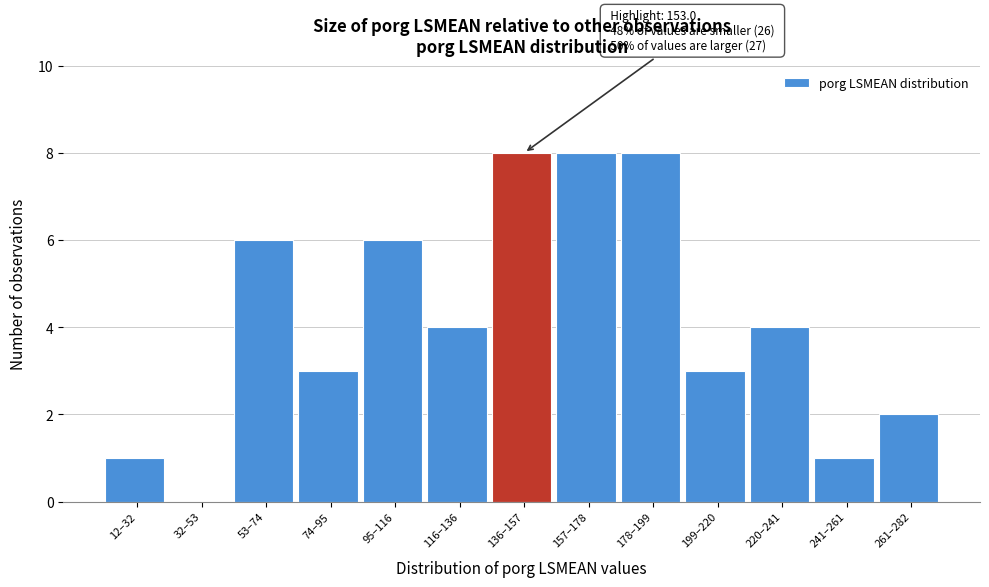

Reading left to right, transcribe all the data shown in this chart.

12–32=1	32–53=0	53–74=6	74–95=3	95–116=6	116–136=4	136–157=8	157–178=8	178–199=8	199–220=3	220–241=4	241–261=1	261–282=2